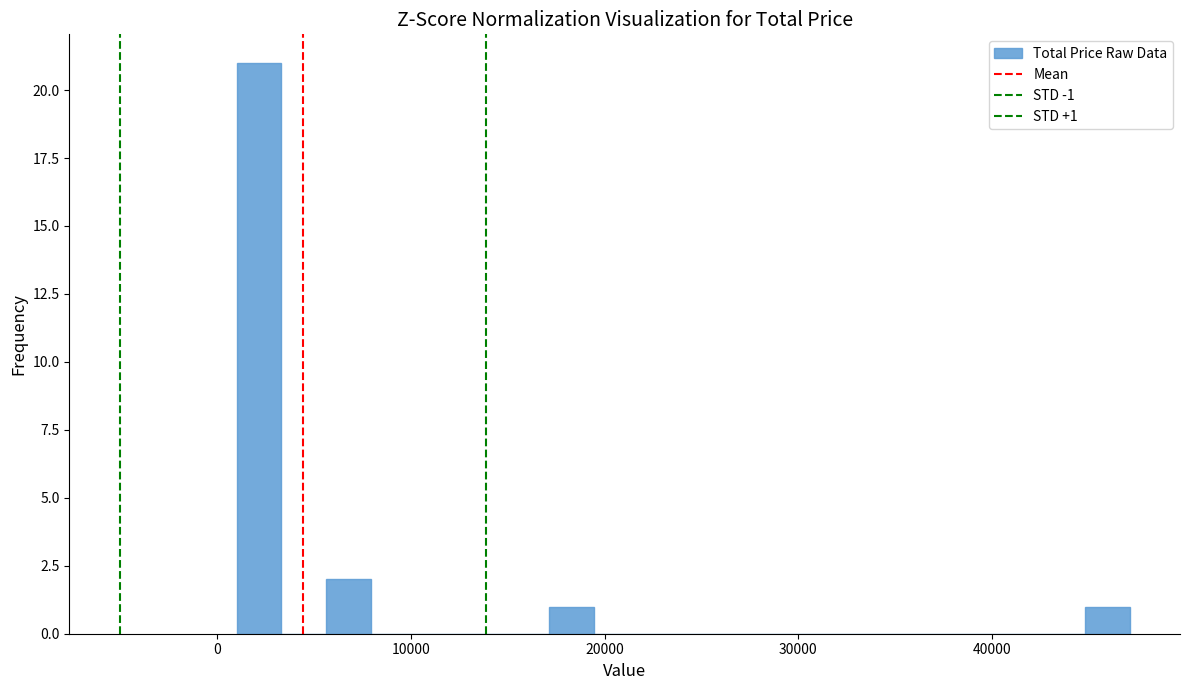

Read against the x-axis, roughly where is the centre of the tallest bar?

2000